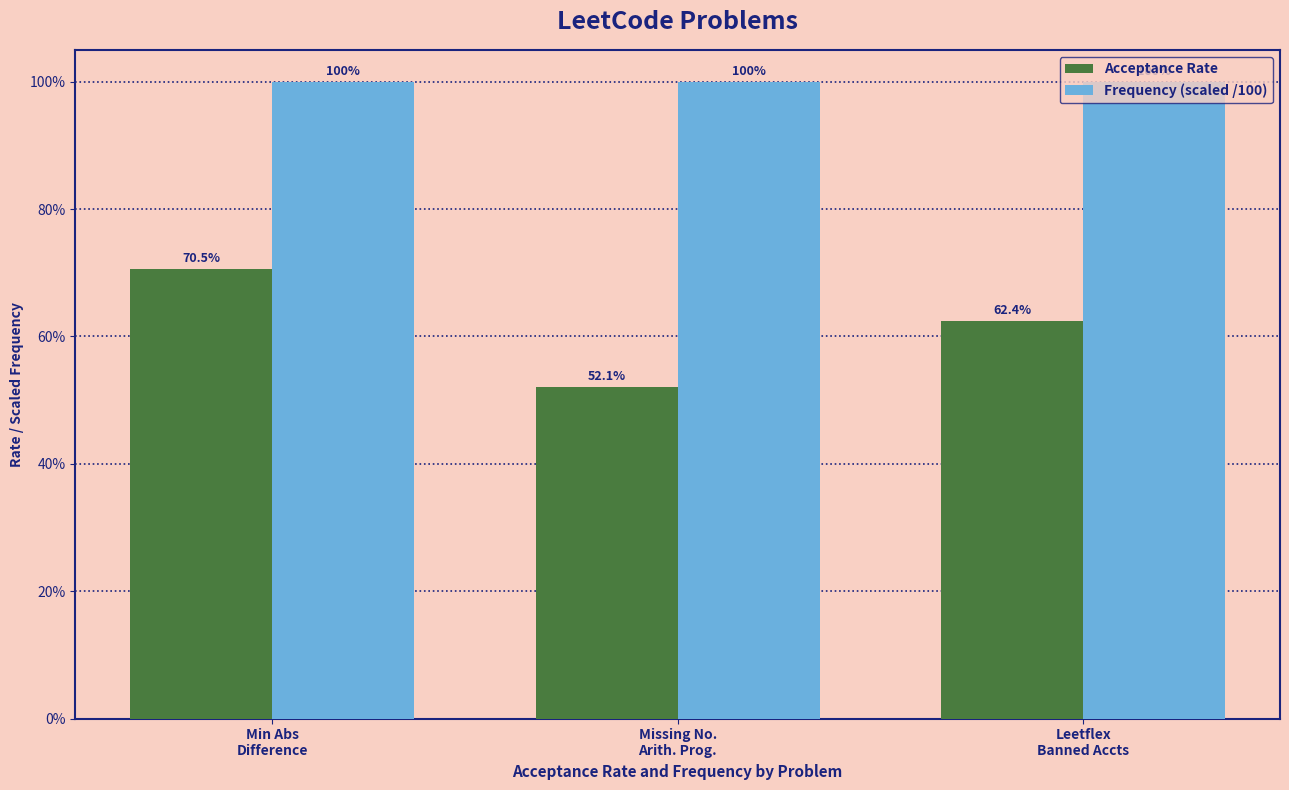

Which series has the largest range (max minus min)?

Acceptance Rate